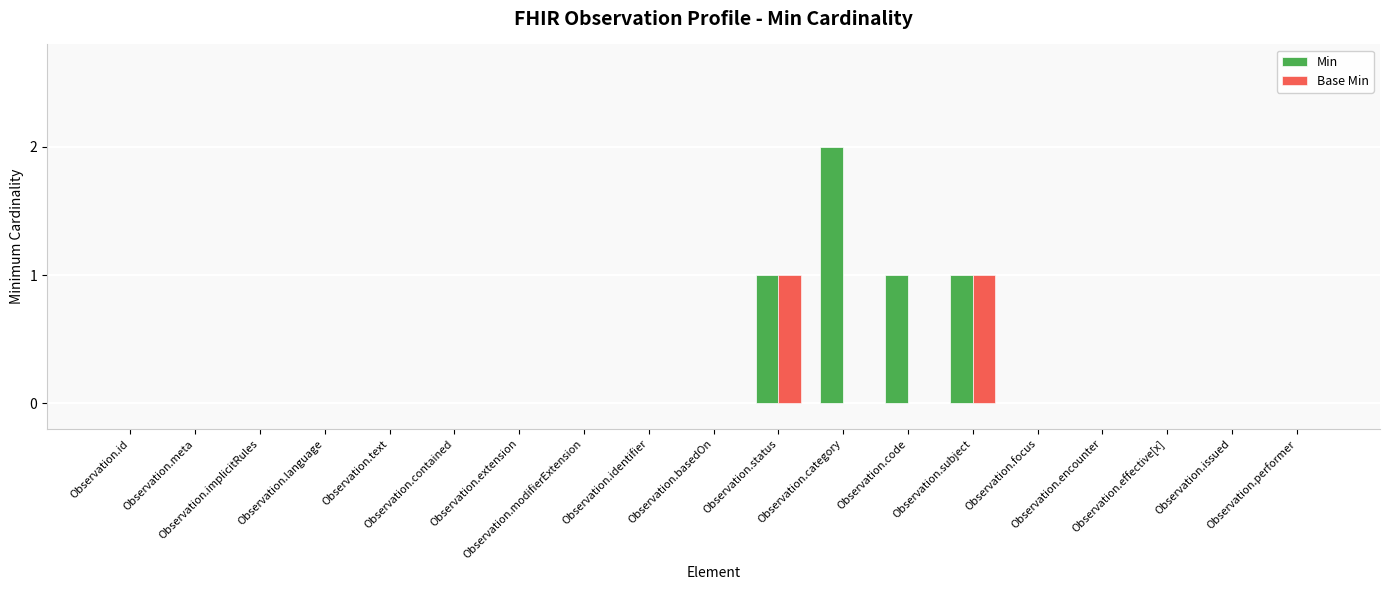

What is the sum of all Min values?

5